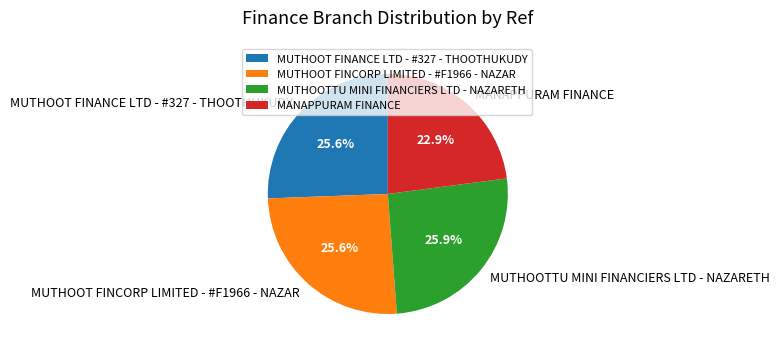

How many slices are in this pie chart?

4